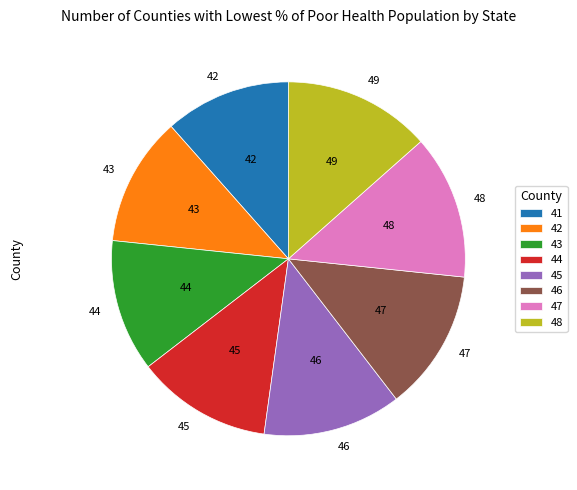

Is the sum of 42 and 46 greater than half?

No